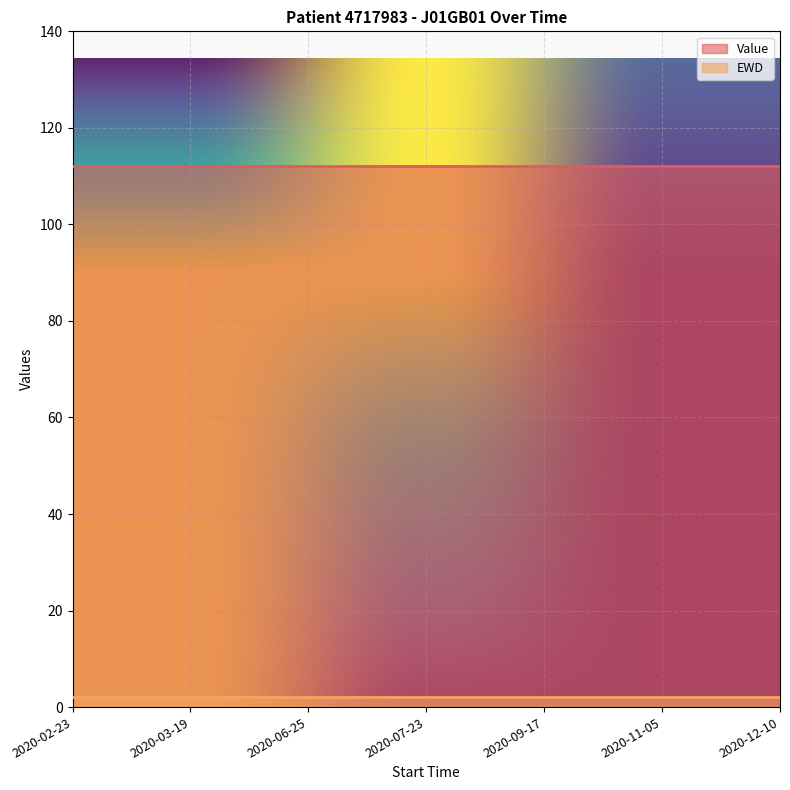

Reading right to left, list all the values displayed in this chart.

Value: 112	112	112	112	112	112	112
EWD: 2	2	2	2	2	2	2